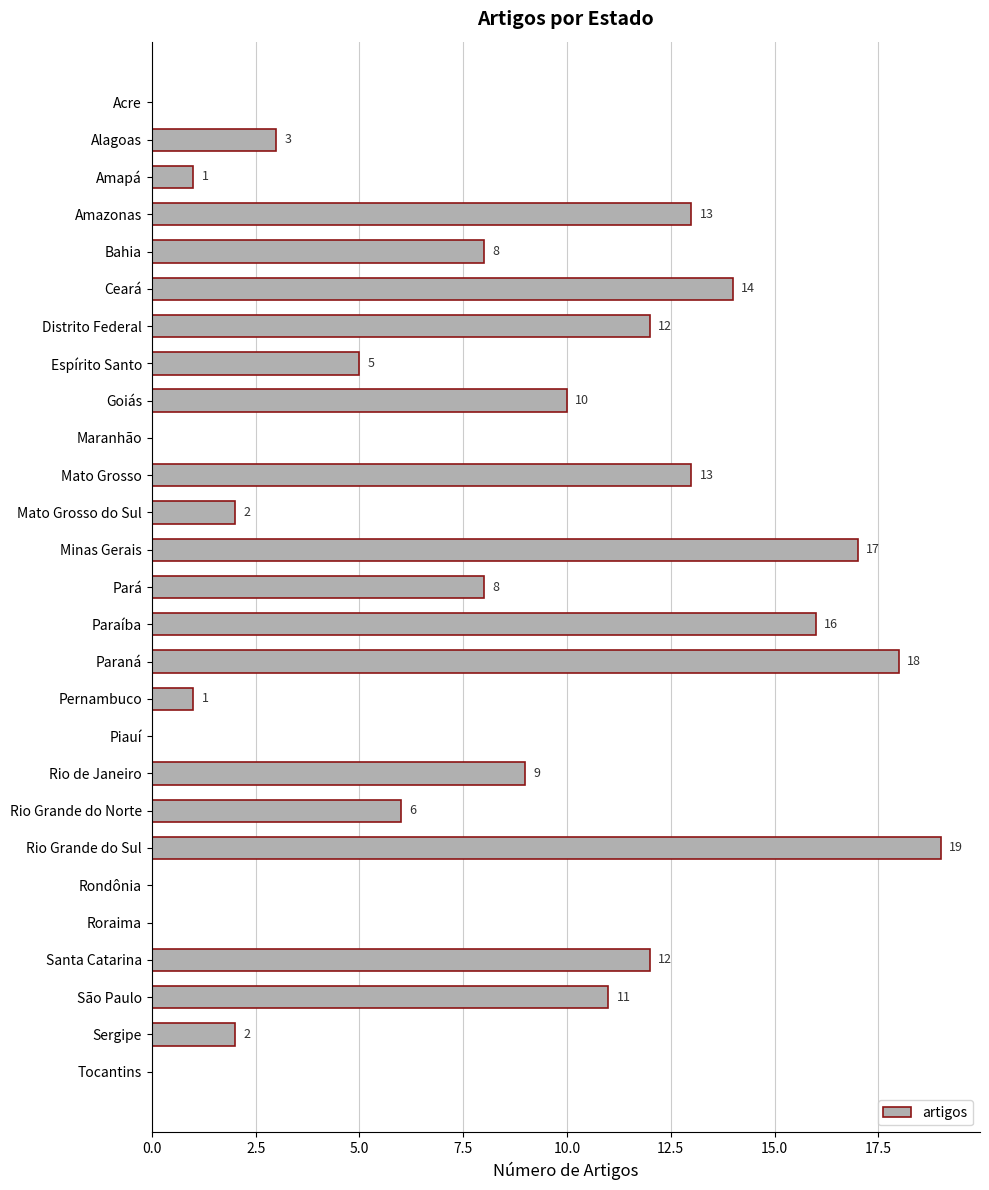

What is the change in value from Mato Grosso do Sul to Rio de Janeiro?

+7